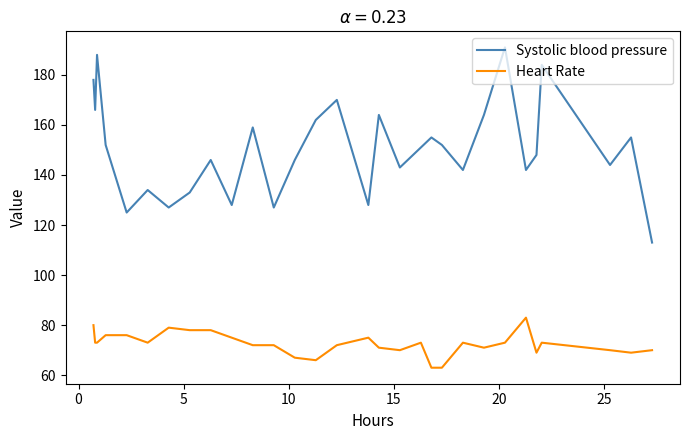

What is the difference between the second highest and minimum values in the Systolic blood pressure series?

75